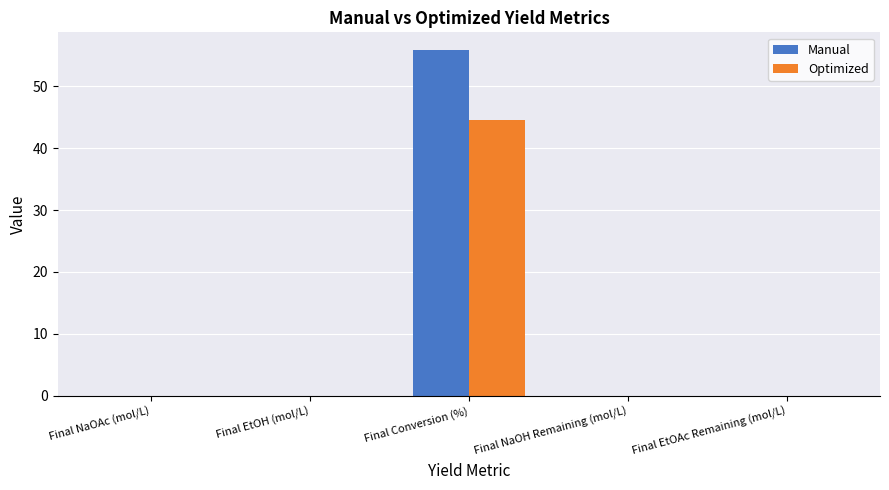

At which category is the sum across all series the highest?

Final Conversion (%)